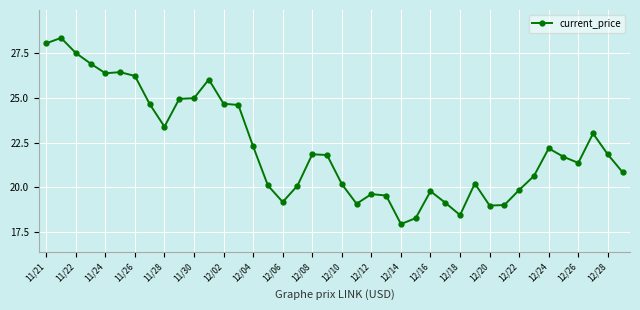

True or false: the data has more than 2 interior local peaks.

True